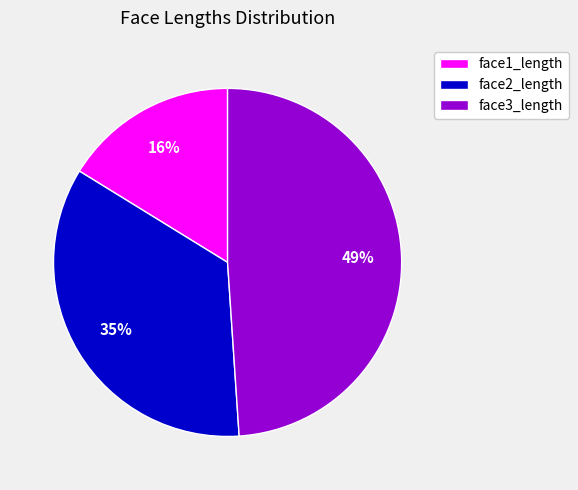

How many slices are in this pie chart?

3